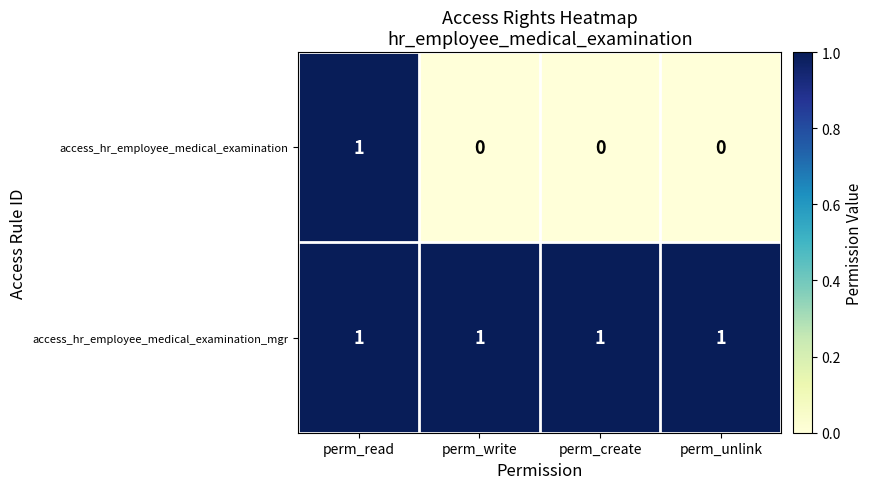

List the series in order of their overall mean, lowest first.

access_hr_employee_medical_examination, access_hr_employee_medical_examination_mgr